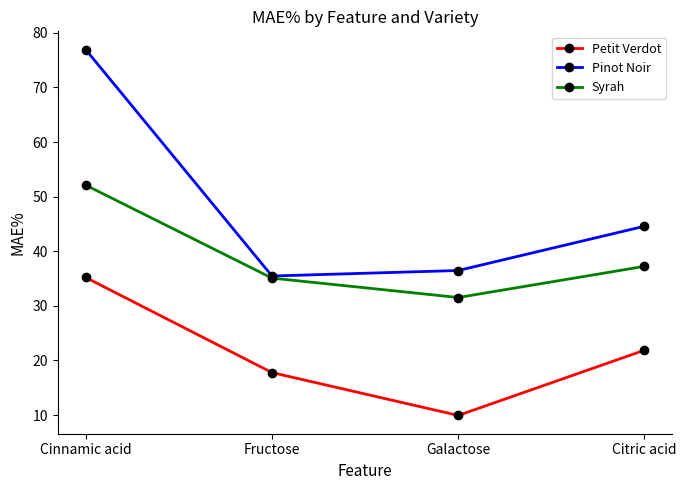

Which series has the largest range (max minus min)?

Pinot Noir